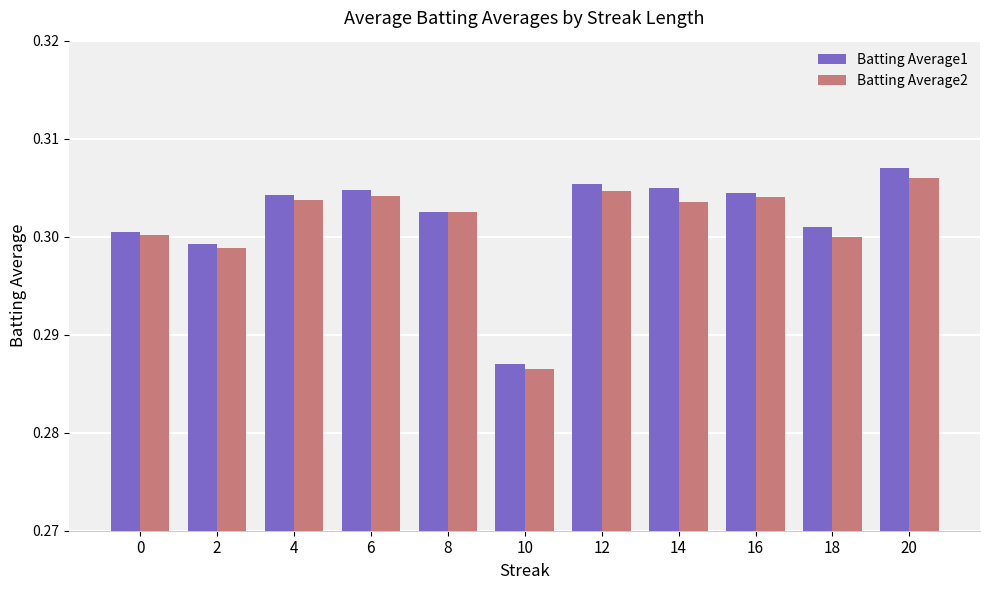

Is it true that Batting Average1 equals 0.3 at 16?

True